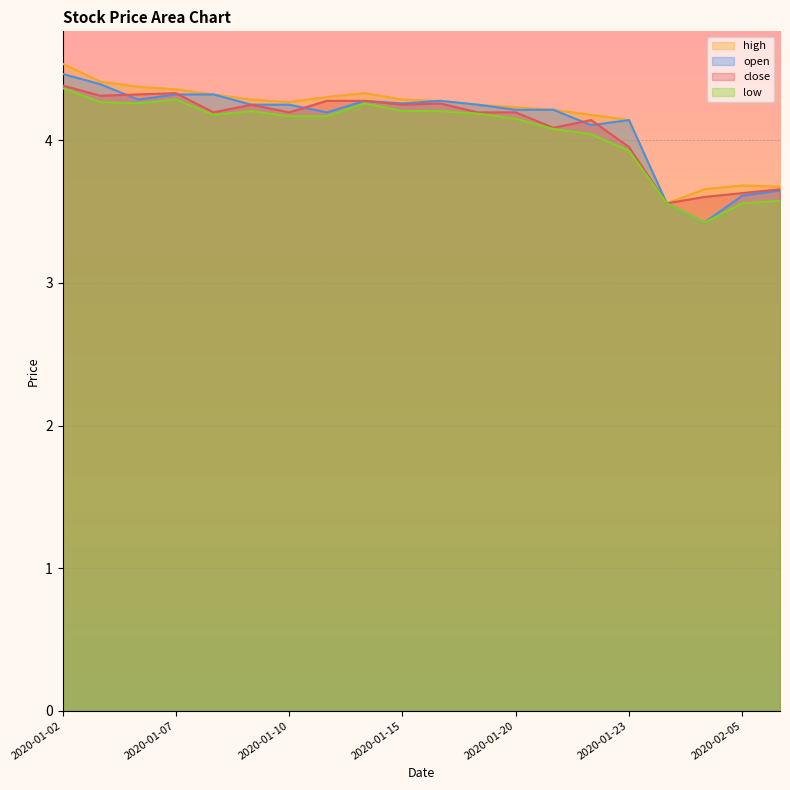

Reading left to right, extract all data points from this chart.

close: 2020-01-02=4.4	2020-01-03=4.3	2020-01-06=4.3	2020-01-07=4.3	2020-01-08=4.2	2020-01-09=4.2	2020-01-10=4.2	2020-01-13=4.3	2020-01-14=4.3	2020-01-15=4.2	2020-01-16=4.3	2020-01-17=4.2	2020-01-20=4.2	2020-01-21=4.1	2020-01-22=4.1	2020-01-23=4.0	2020-02-03=3.6	2020-02-04=3.6	2020-02-05=3.6	2020-02-06=3.7
high: 2020-01-02=4.5	2020-01-03=4.4	2020-01-06=4.4	2020-01-07=4.4	2020-01-08=4.3	2020-01-09=4.3	2020-01-10=4.3	2020-01-13=4.3	2020-01-14=4.3	2020-01-15=4.3	2020-01-16=4.3	2020-01-17=4.2	2020-01-20=4.2	2020-01-21=4.2	2020-01-22=4.2	2020-01-23=4.1	2020-02-03=3.6	2020-02-04=3.7	2020-02-05=3.7	2020-02-06=3.7
low: 2020-01-02=4.4	2020-01-03=4.3	2020-01-06=4.3	2020-01-07=4.3	2020-01-08=4.2	2020-01-09=4.2	2020-01-10=4.2	2020-01-13=4.2	2020-01-14=4.3	2020-01-15=4.2	2020-01-16=4.2	2020-01-17=4.2	2020-01-20=4.2	2020-01-21=4.1	2020-01-22=4.0	2020-01-23=3.9	2020-02-03=3.6	2020-02-04=3.4	2020-02-05=3.6	2020-02-06=3.6
open: 2020-01-02=4.5	2020-01-03=4.4	2020-01-06=4.3	2020-01-07=4.3	2020-01-08=4.3	2020-01-09=4.2	2020-01-10=4.2	2020-01-13=4.2	2020-01-14=4.3	2020-01-15=4.3	2020-01-16=4.3	2020-01-17=4.2	2020-01-20=4.2	2020-01-21=4.2	2020-01-22=4.1	2020-01-23=4.1	2020-02-03=3.6	2020-02-04=3.4	2020-02-05=3.6	2020-02-06=3.6